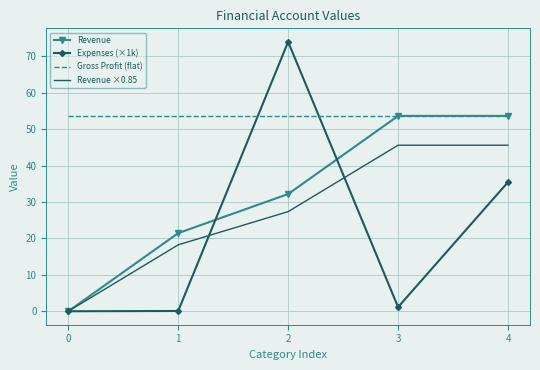

Which series changed the most between 2 and 3?

Expenses (×1k)